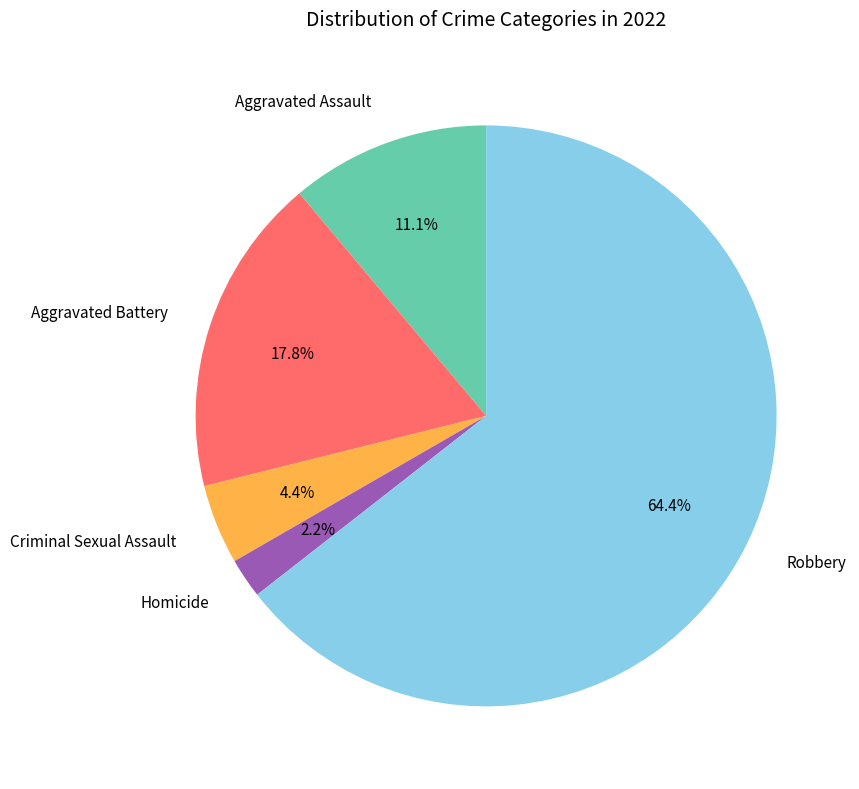

How many segments does this pie chart have?

5